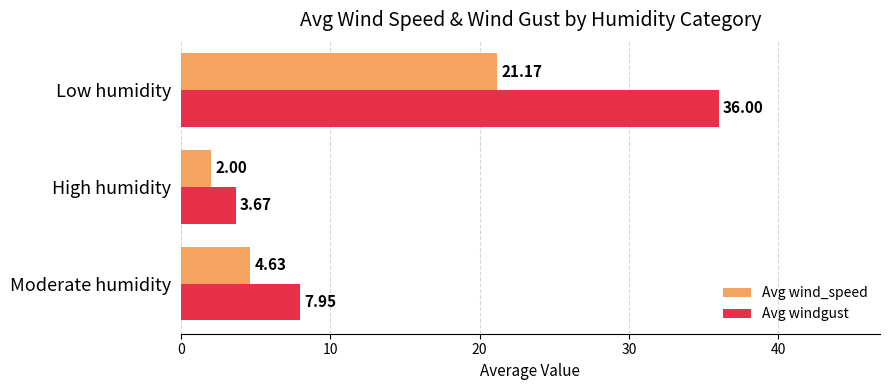

Which series has the widest spread of values?

Avg windgust